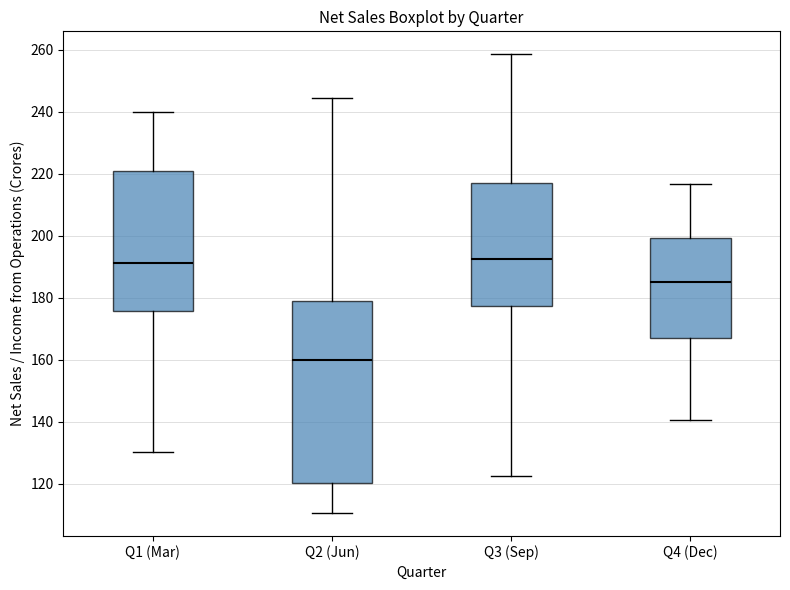

Reading left to right, transcribe this box plot: for each box, give where its median line is, the range the box spans, and where its two whiskers end, as read against the y-axis. The values are not printed on the chart, so give them approximately, as read against the axis.

Q1 (Mar): median 192, box 176 to 220, whiskers 130 to 240
Q2 (Jun): median 160, box 120 to 180, whiskers 110 to 244
Q3 (Sep): median 192, box 178 to 216, whiskers 122 to 258
Q4 (Dec): median 186, box 168 to 200, whiskers 140 to 216